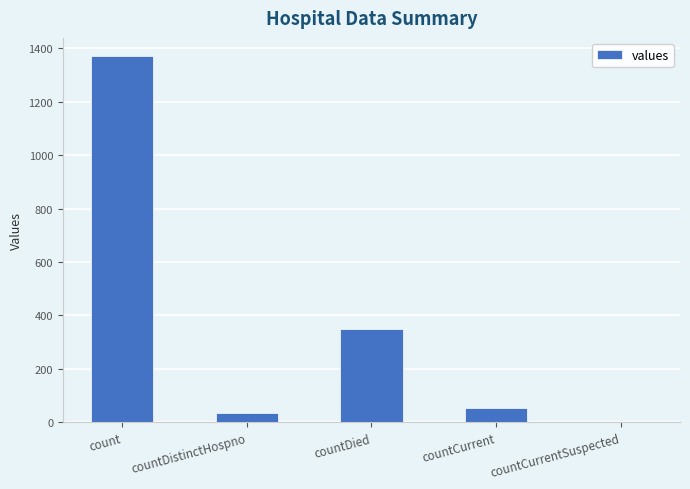

What is the ratio of the value at countCurrent to the value at countDistinctHospno?

1.6